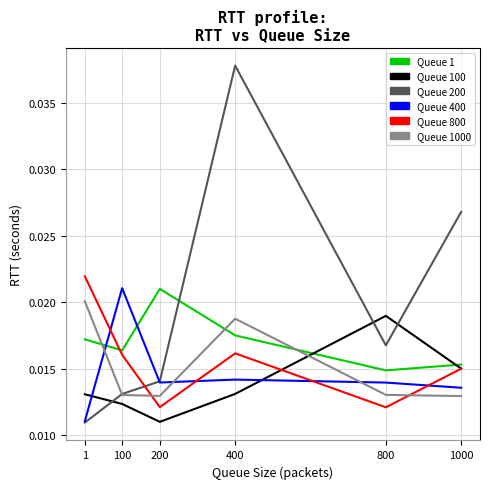

At which category is the sum across all series the highest?

400